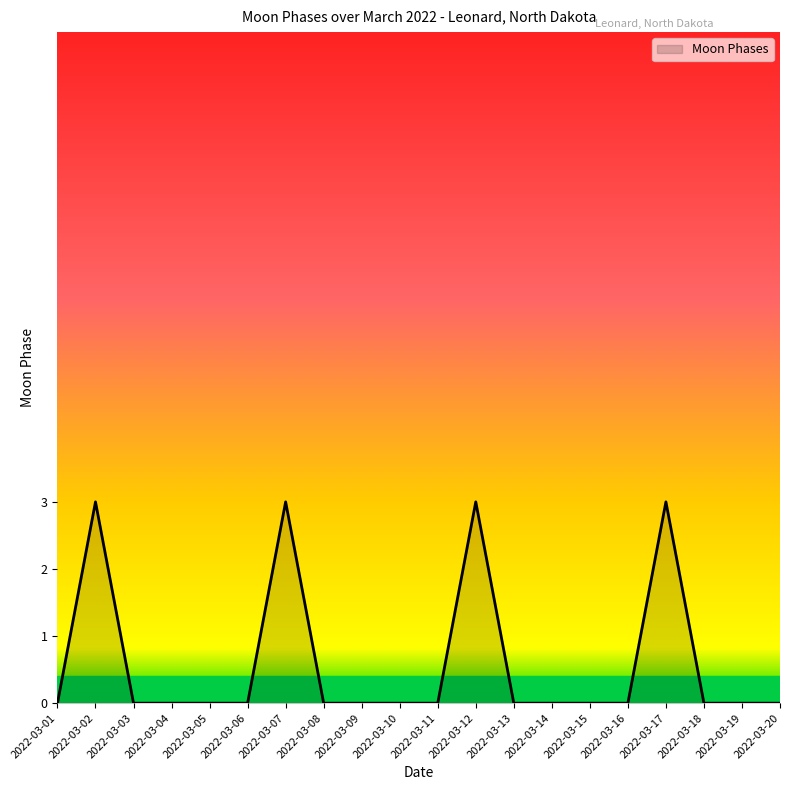

The chart shows a value of 3 at 2022-03-17. True or false?

True